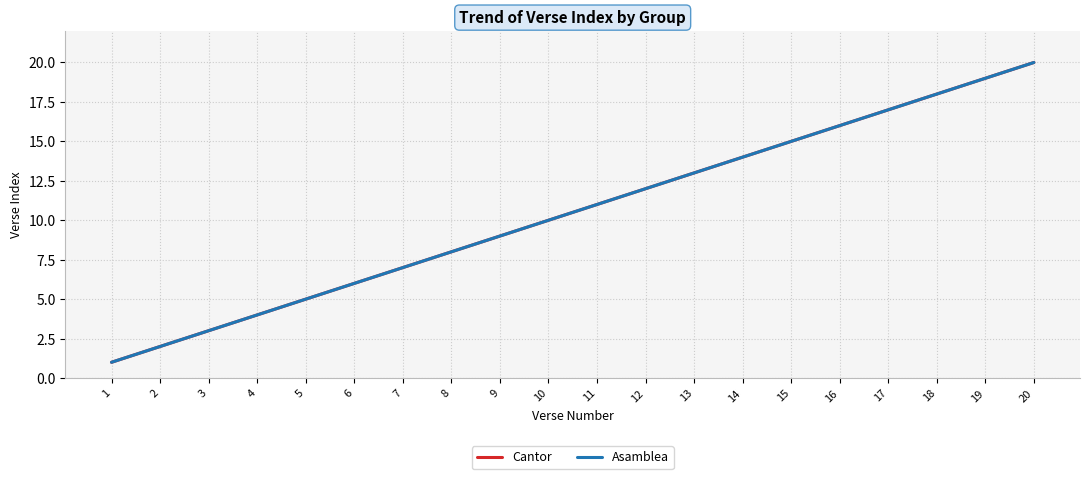

True or false: Cantor and Asamblea intersect in this chart.

False